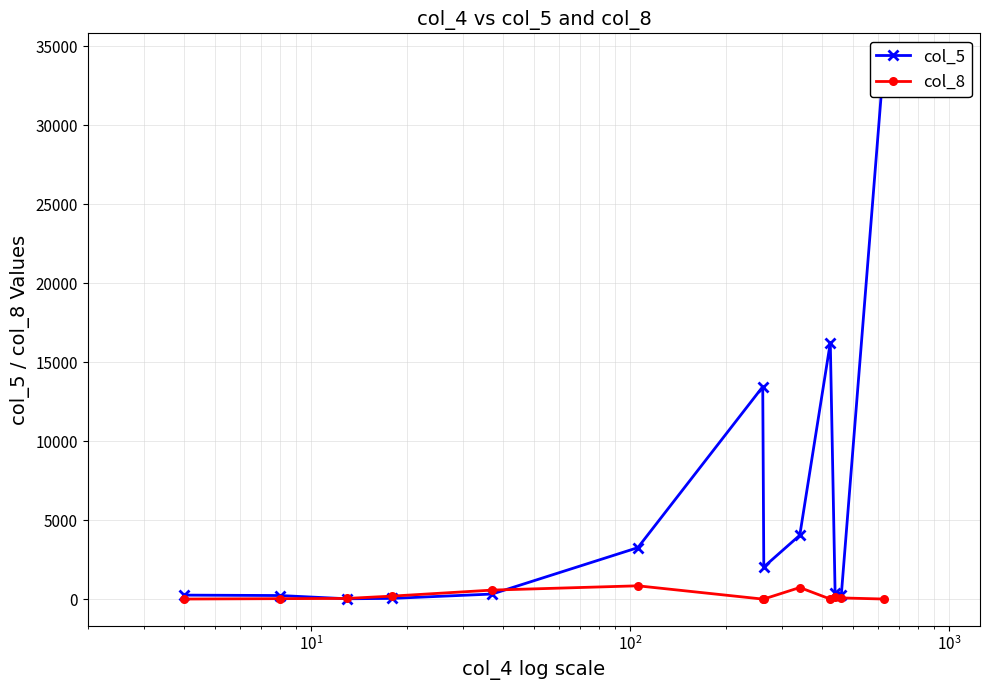

Reading right to left, what are all the values shown in this chart?

col_5: 34105	233	397	16228	4043	2032	13443	3257	319	44	19	225	251
col_8: 3	73	101	0	731	4	0	840	568	189	41	27	3